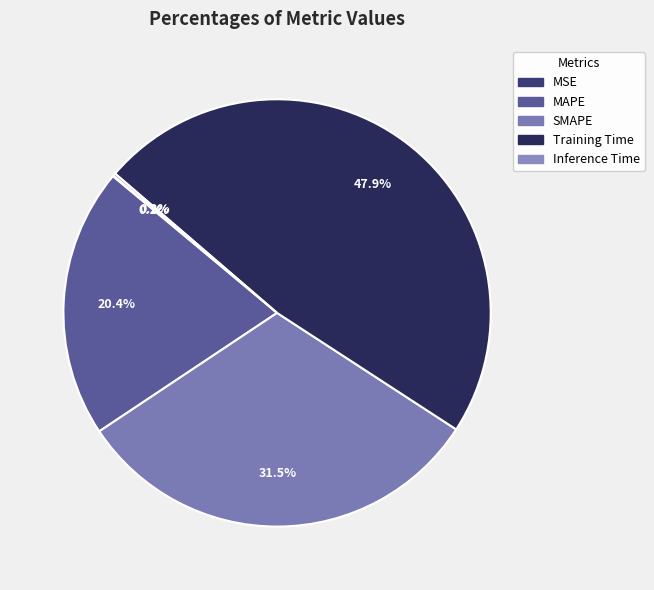

Does any single category account for the majority?

No